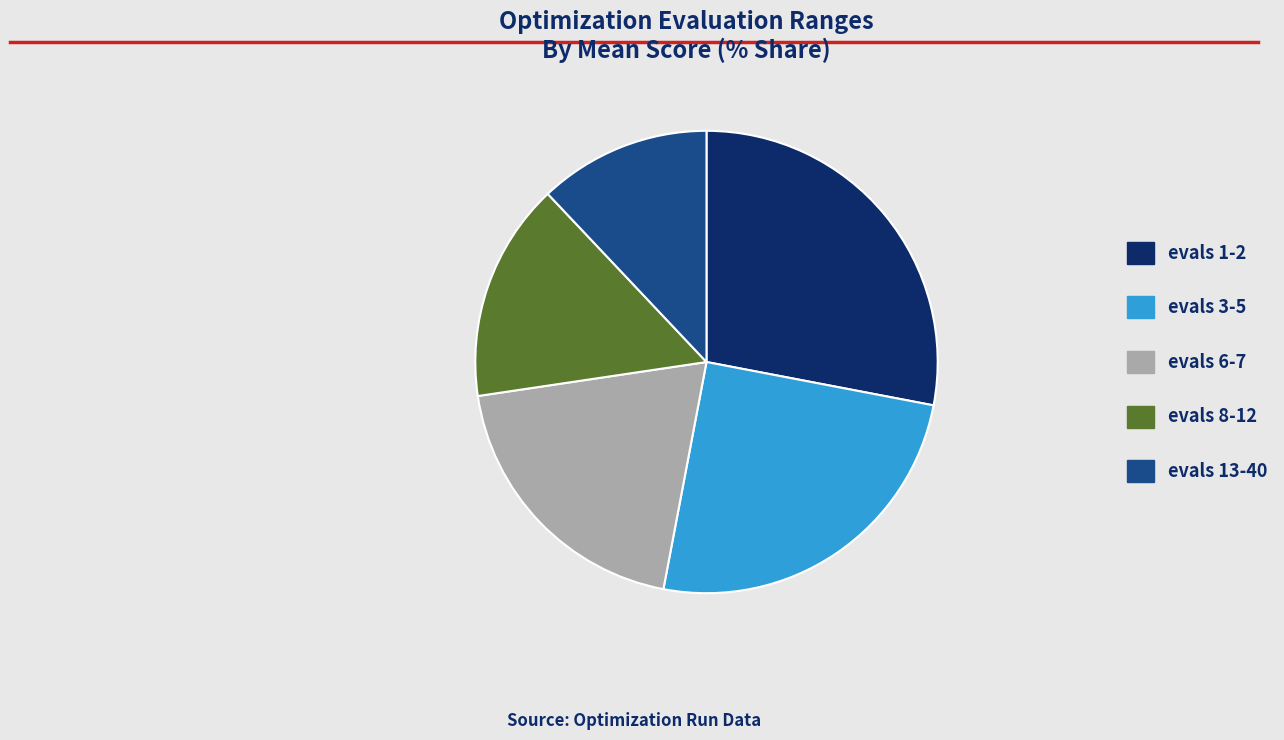

Rank the categories by value from highest to lowest.

evals 1-2, evals 3-5, evals 6-7, evals 8-12, evals 13-40